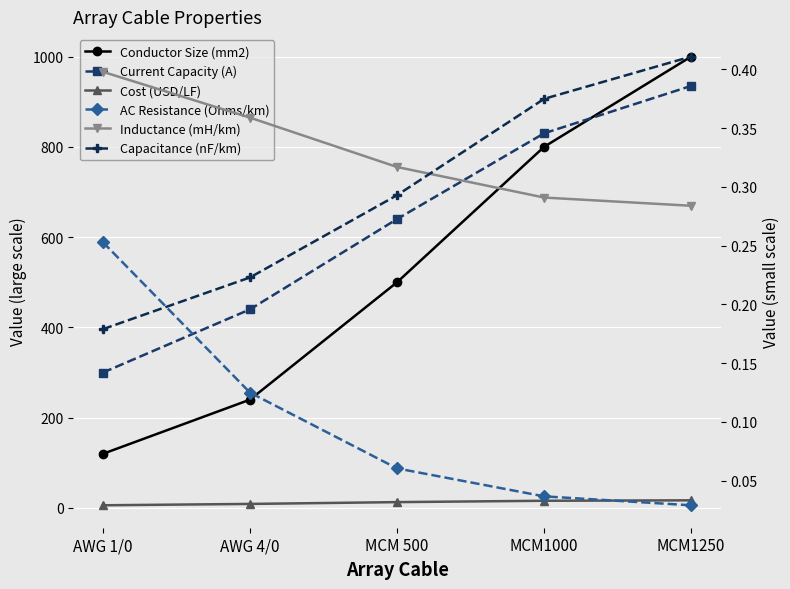

Rank the series by their maximum value, from lowest to highest.

AC Resistance (Ohms/km), Inductance (mH/km), Capacitance (nF/km), Cost (USD/LF), Current Capacity (A), Conductor Size (mm2)